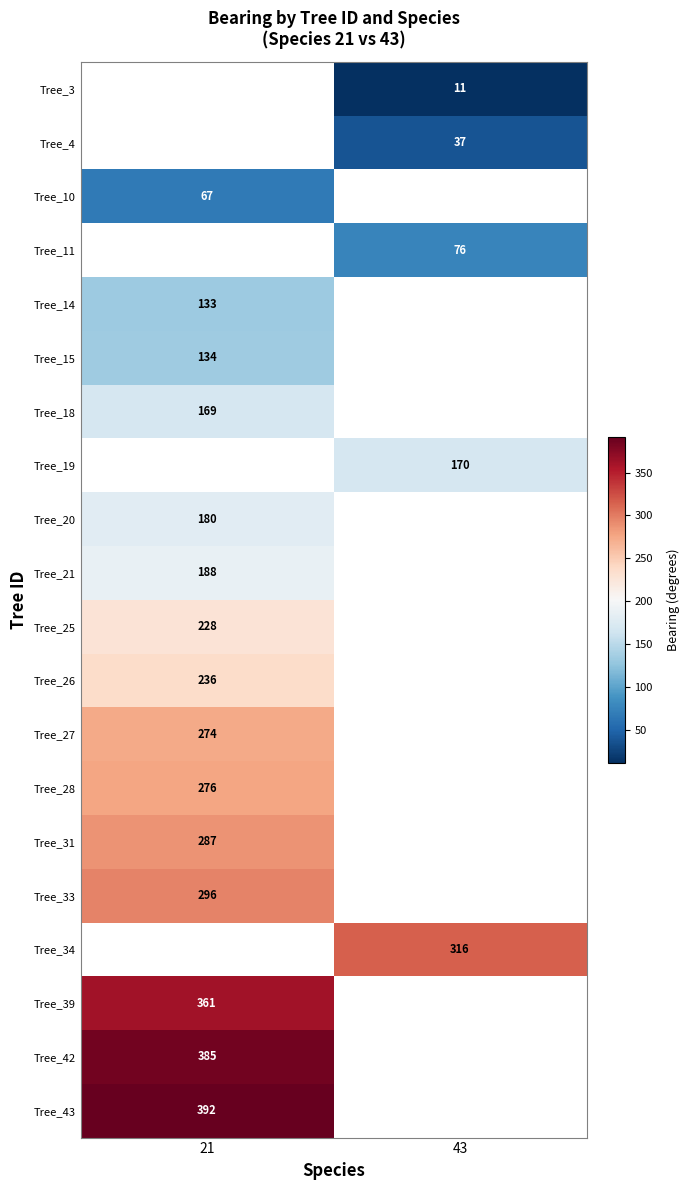

Is the value of Tree_26 at 21 greater than the value of Tree_28 at 21?

No